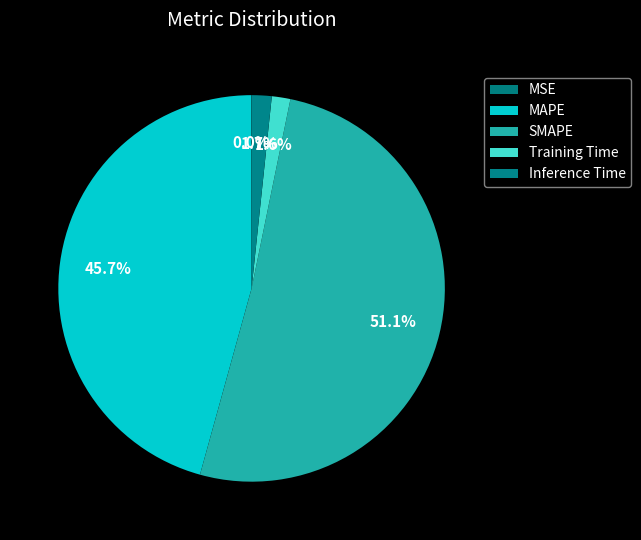

How many segments does this pie chart have?

5